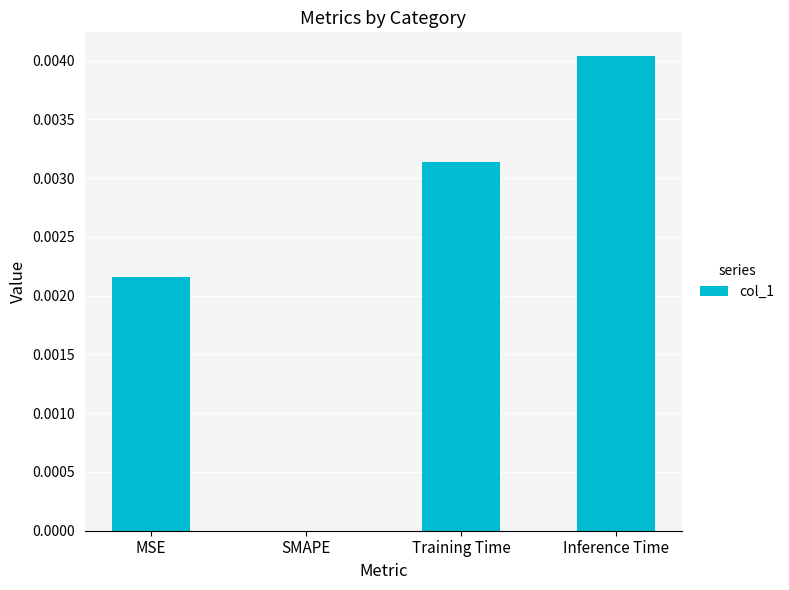

Between MSE and SMAPE, which is larger?

MSE